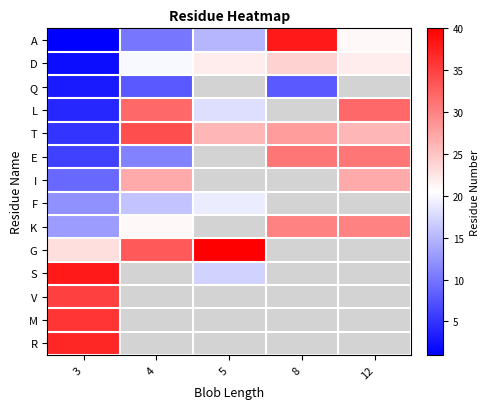

What is the difference between the second highest and minimum values in the A series?

20.0